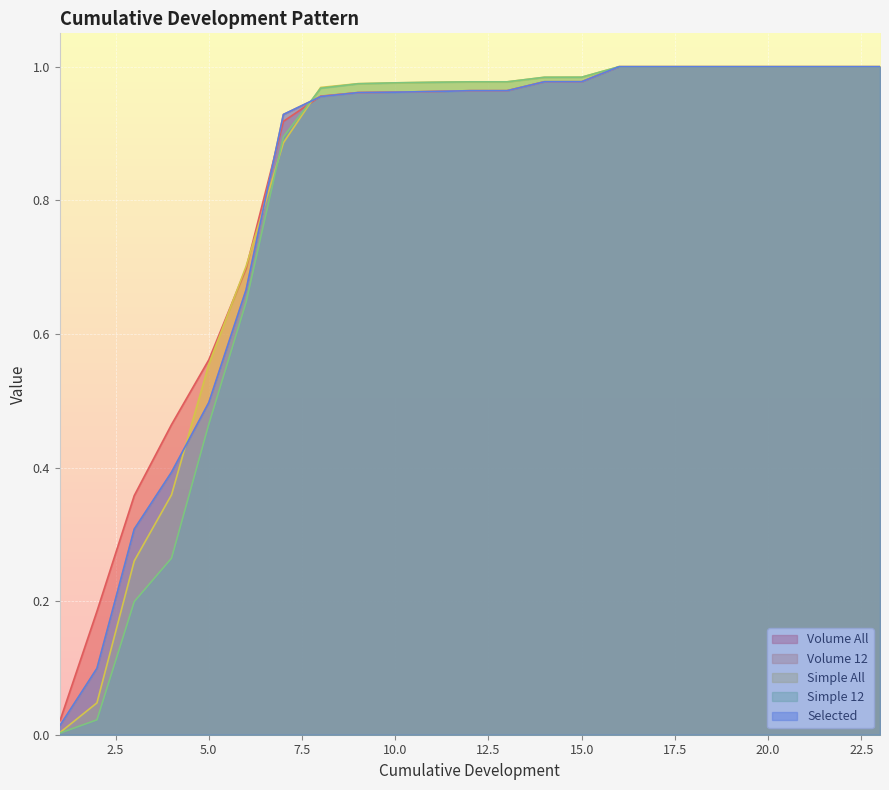

Which series has the widest spread of values?

Simple 12